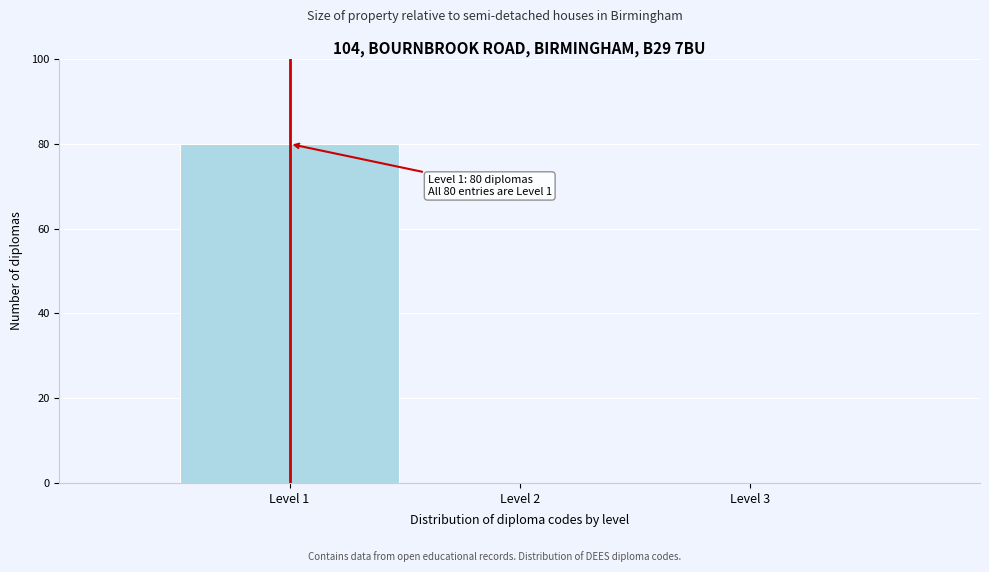

Which range on the x-axis has the tallest bar?

0.5 to 1.5